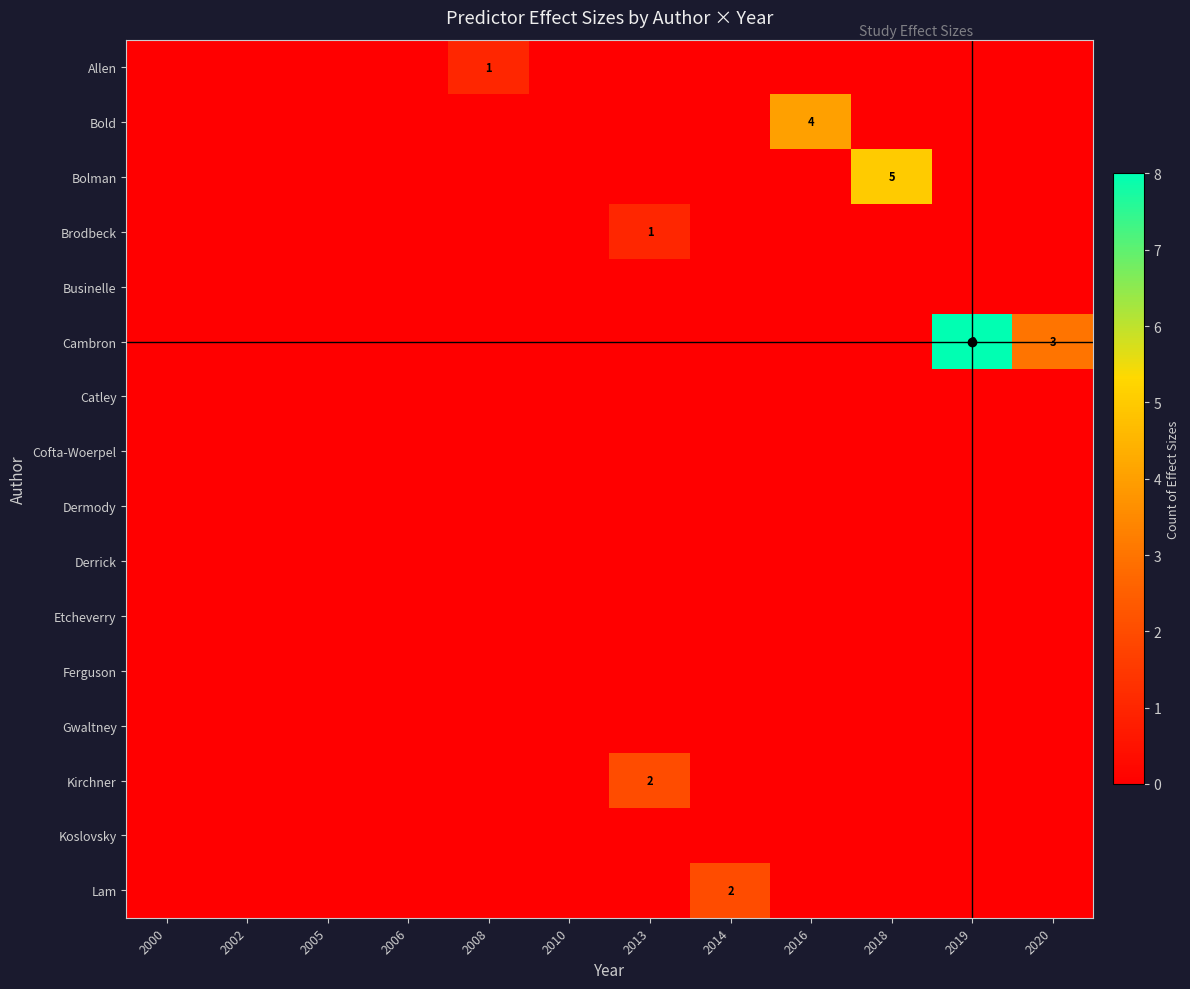

Count the Brodbeck values in the range 0 to 1.

12